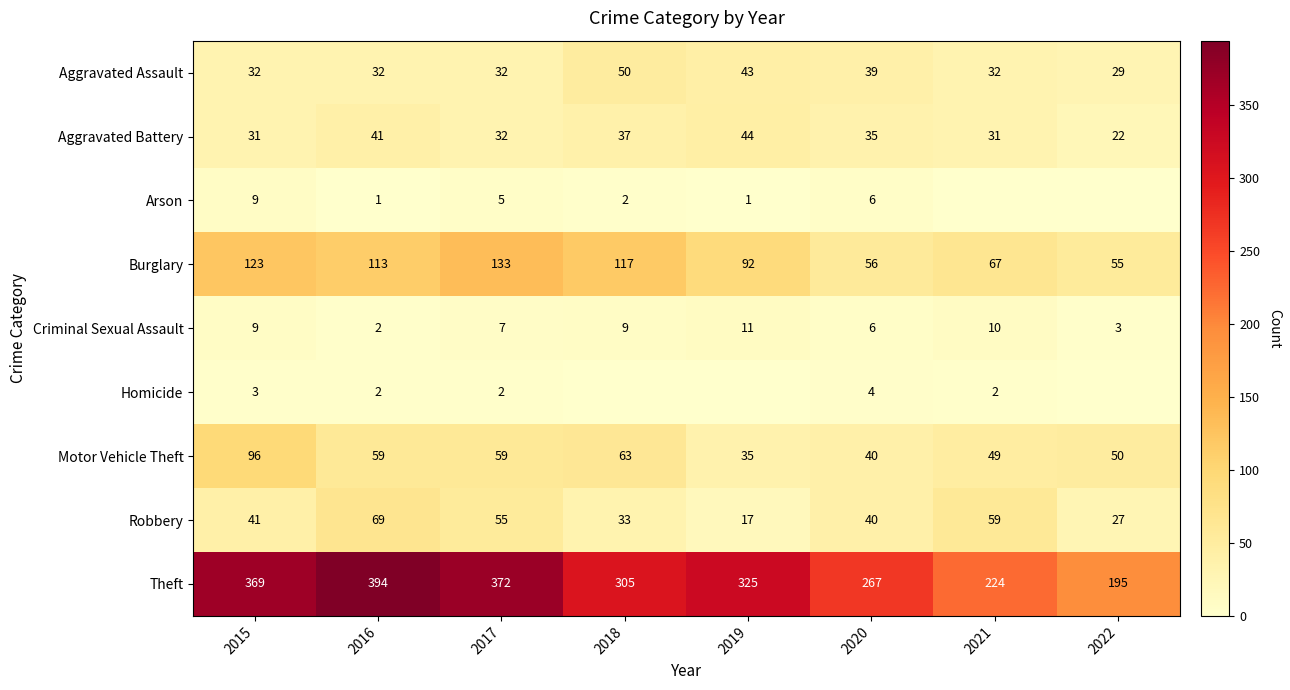

Is it true that Burglary equals 67 at 2021?

True